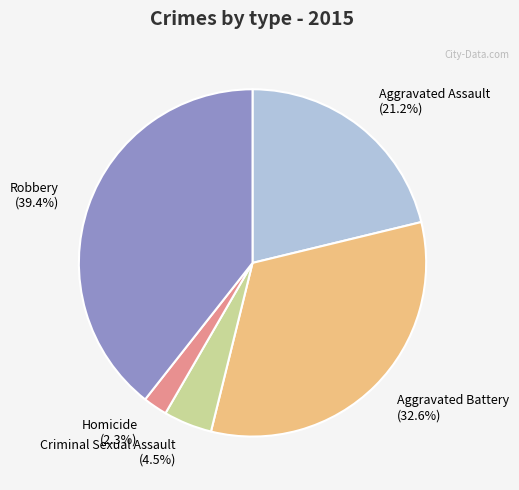

To the nearest percent, what is the difference between the Robbery and Homicide slice percentages?

37%